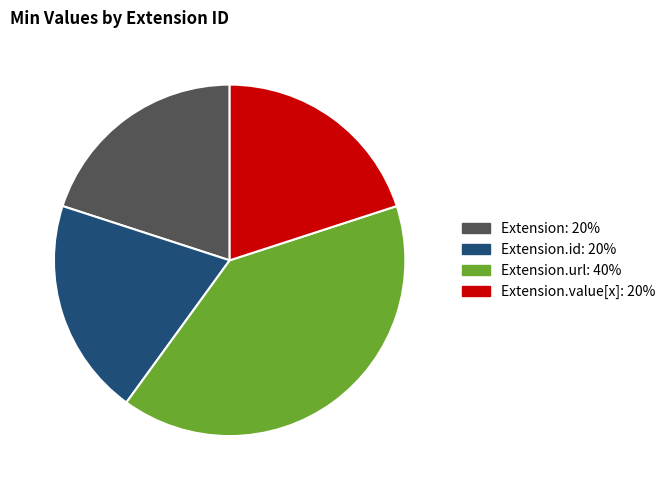

Is there a majority slice in this chart?

No